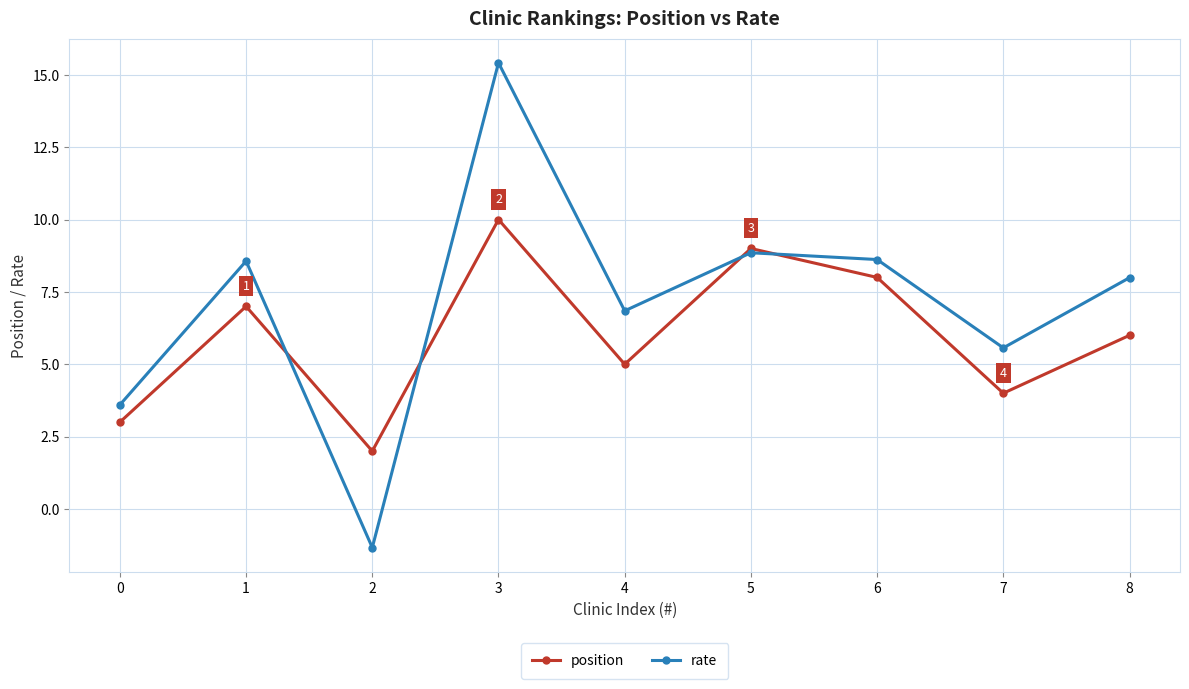

Is this an area chart (filled region under the line)?

No